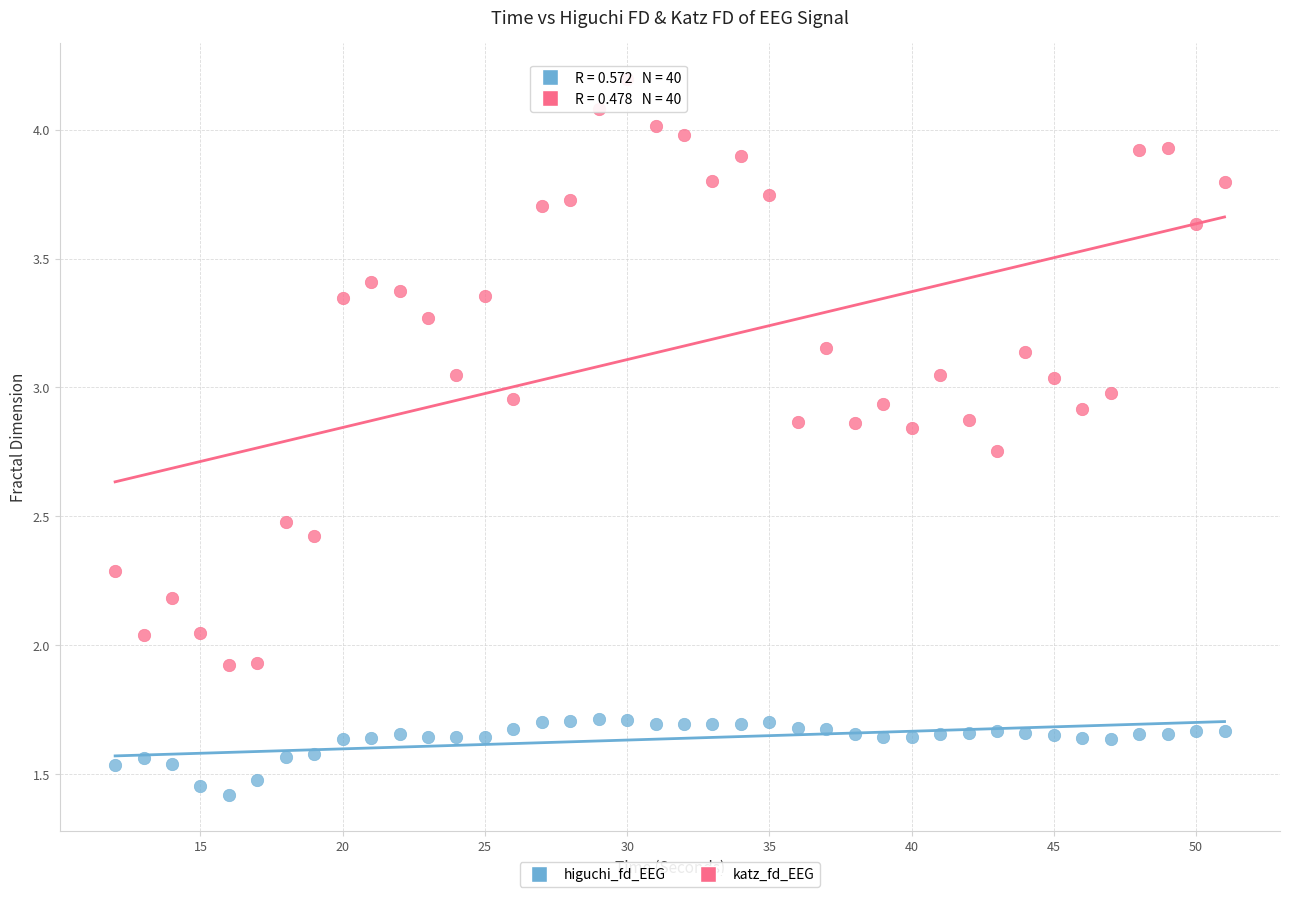

What is the X range (max minus min) for the scatter plot?

39.0